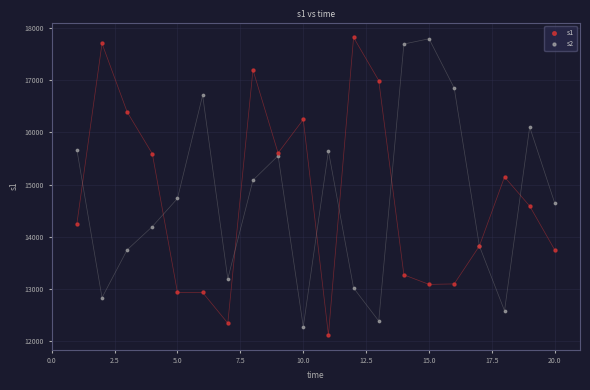

What are all the series names shown in the legend?

s1, s2